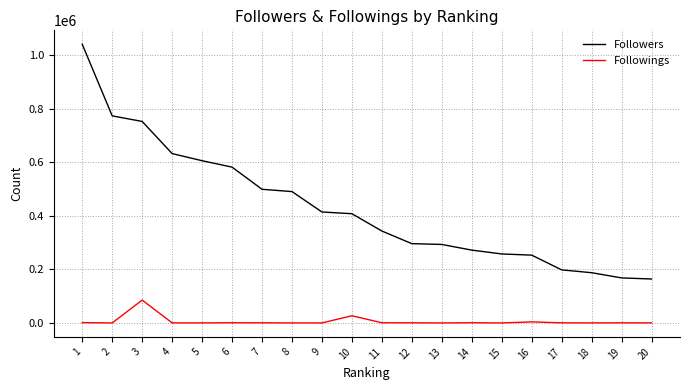

What is the sum of all Followers values?

8641119